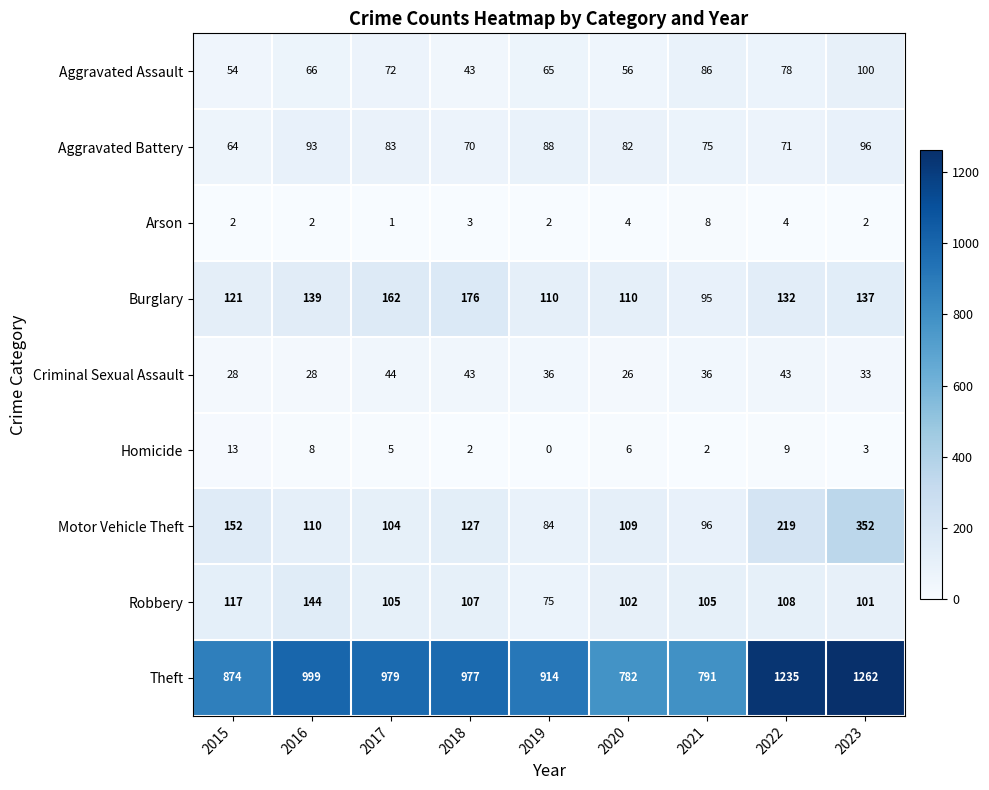

What is the spread (max minus min) of values at 2023?

1260